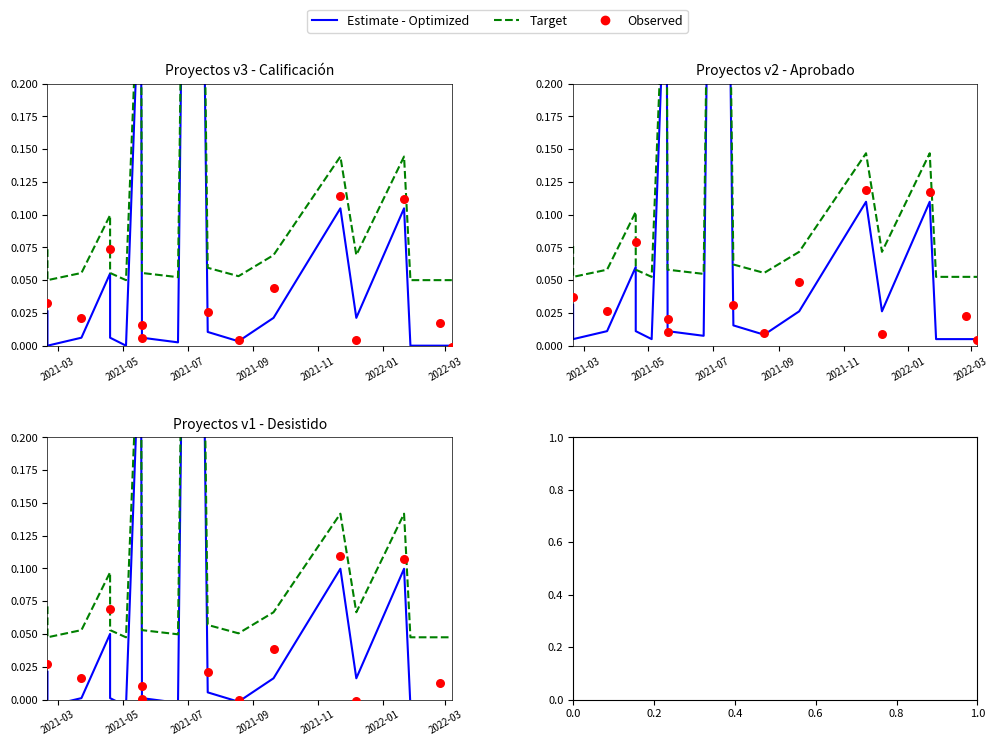

Which series contains the lowest Y value?

Observed